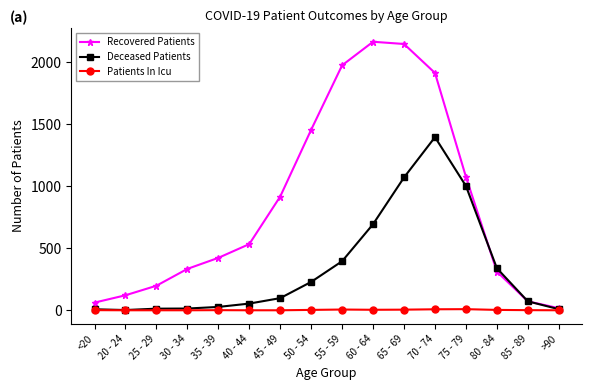

Between 80 - 84 and >90, which series saw the biggest shift?

Deceased Patients